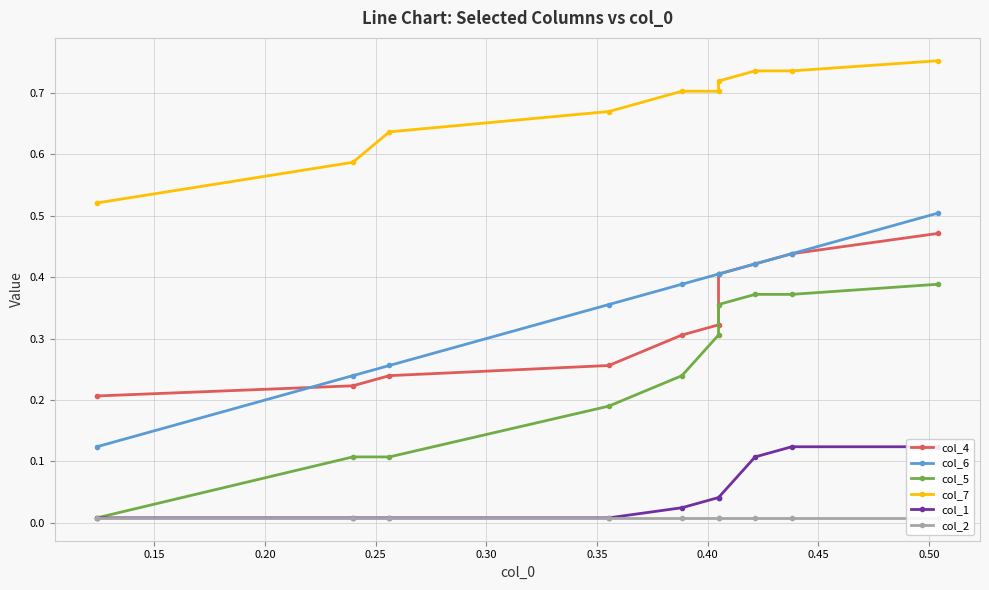

True or false: col_7 and col_6 cross at least once.

False